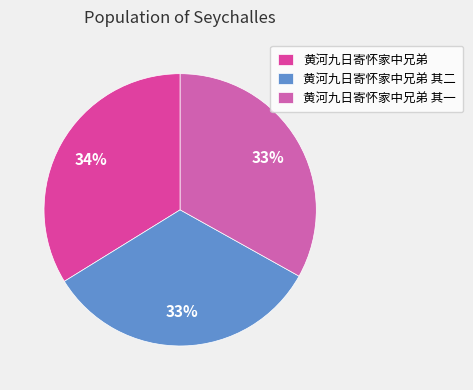

To the nearest percent, what is the combined percentage of 黄河九日寄怀家中兄弟 and 黄河九日寄怀家中兄弟 其二?

67%